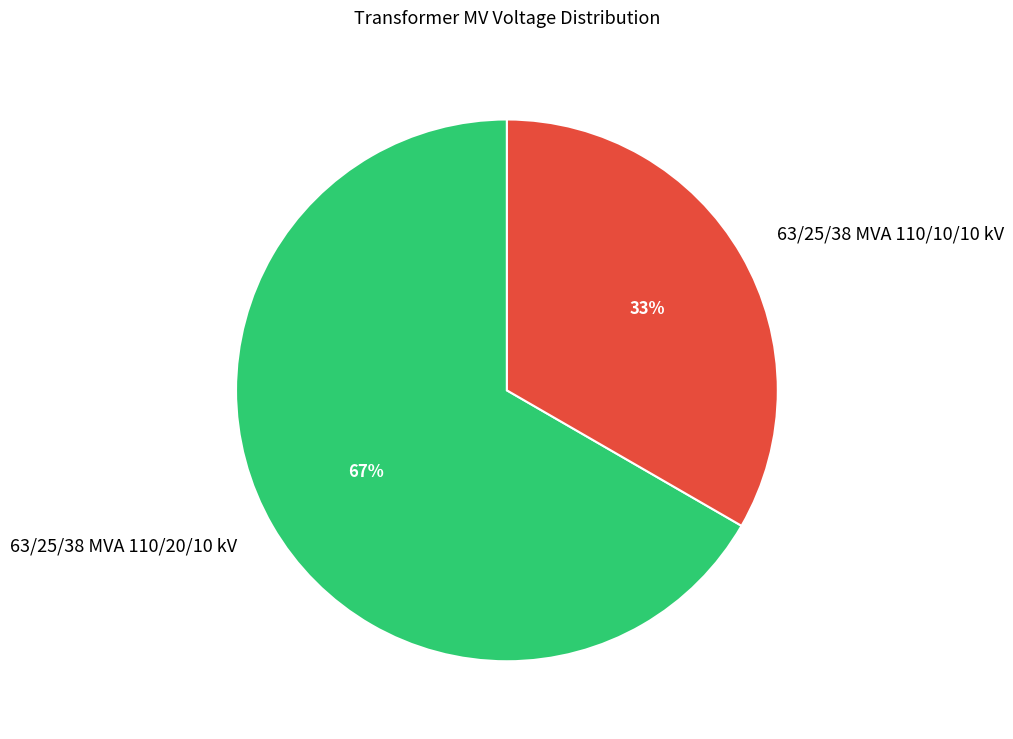

Approximately how many times larger is the value at 63/25/38 MVA 110/10/10 kV compared to 63/25/38 MVA 110/20/10 kV?

0.5